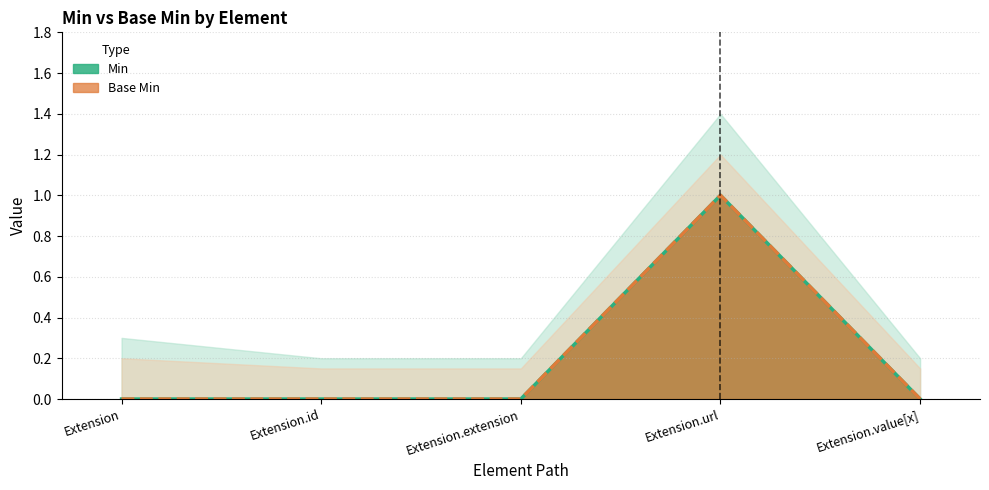

How many distinct data groups are displayed?

2